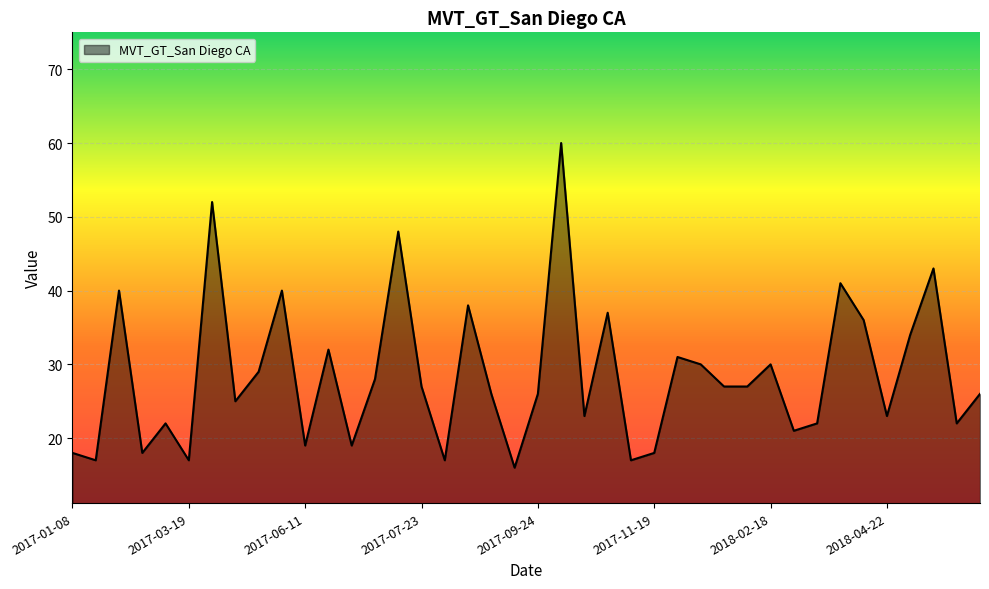

True or false: there are more than 2 points higher than both neighbors.

True